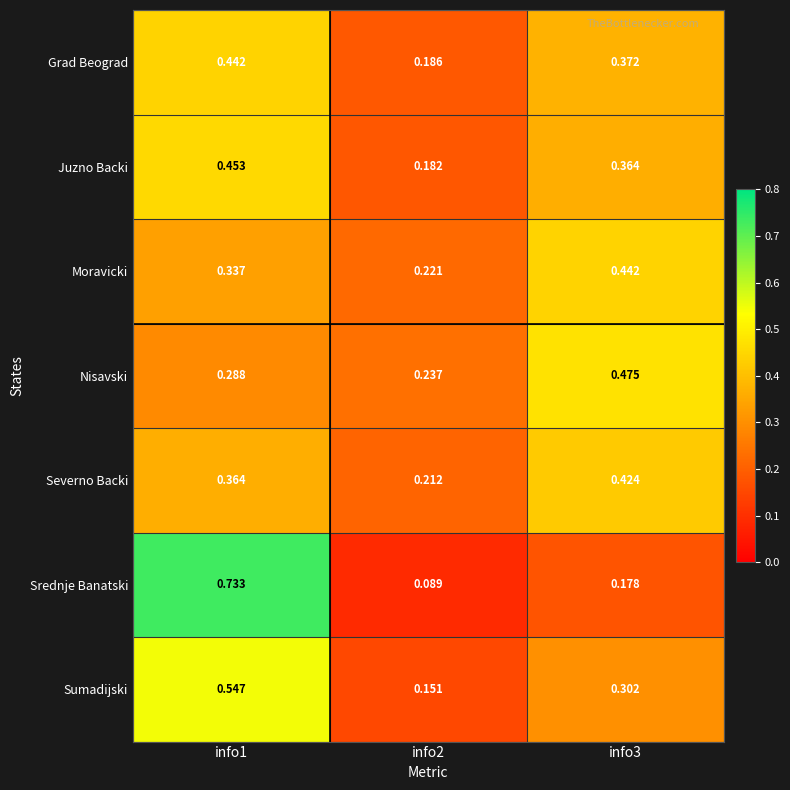

Is the value of Srednje Banatski at info2 greater than the value of Juzno Backi at info1?

No